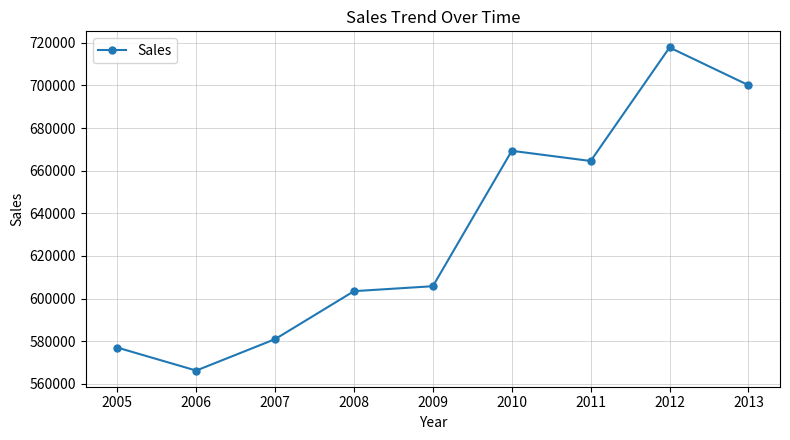

Reading left to right, what are all the values shown in this chart?

2005=577023	2006=566239	2007=580987	2008=603500	2009=605821	2010=669356	2011=664569	2012=717832	2013=700144